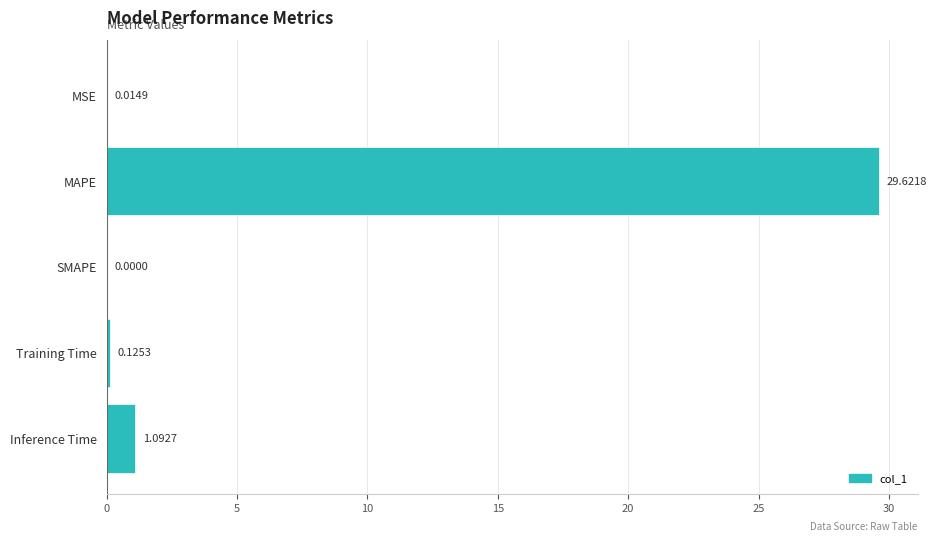

What is the change in value from MSE to Inference Time?

+1.1